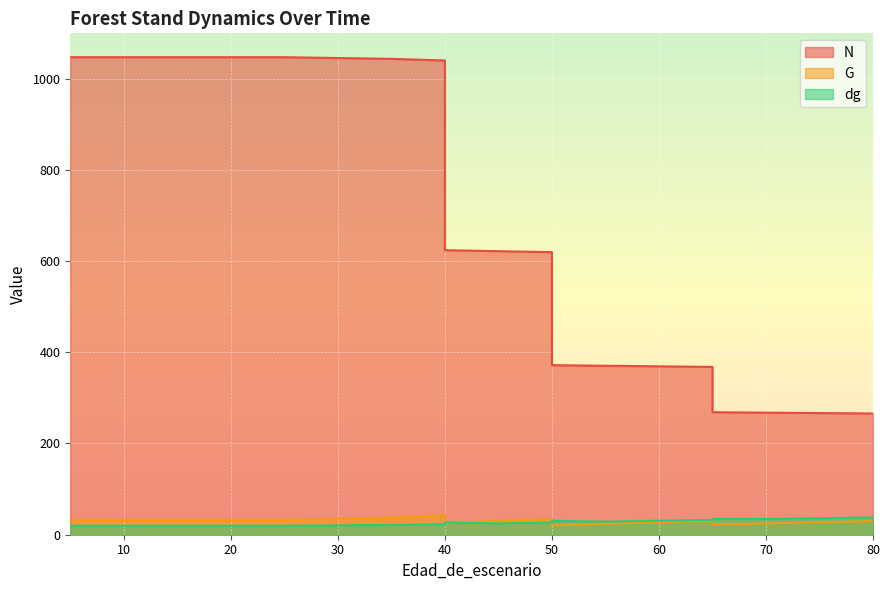

Is it true that dg equals 23.0 at 40?

True